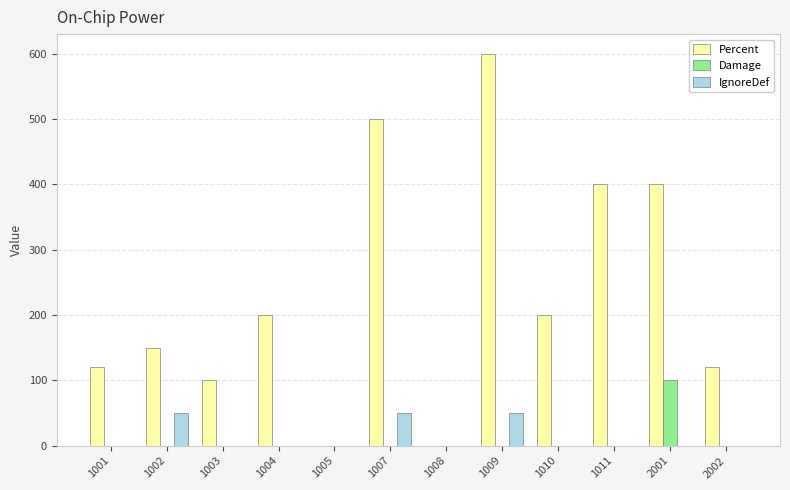

Reading left to right, what are all the values shown in this chart?

Percent: 1001=120	1002=150	1003=100	1004=200	1005=0	1007=500	1008=0	1009=600	1010=200	1011=400	2001=400	2002=120
Damage: 1001=0	1002=0	1003=0	1004=0	1005=0	1007=0	1008=0	1009=0	1010=0	1011=0	2001=100	2002=0
IgnoreDef: 1001=0	1002=50	1003=0	1004=0	1005=0	1007=50	1008=0	1009=50	1010=0	1011=0	2001=0	2002=0